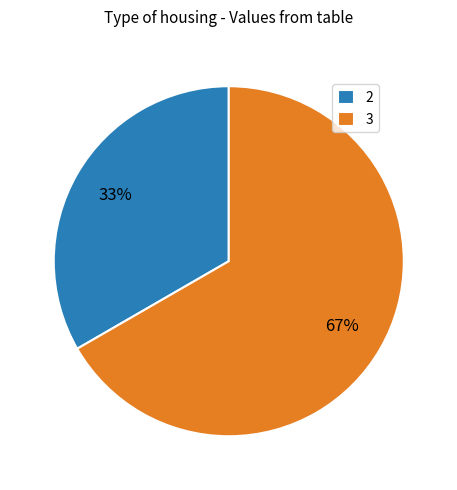

True or false: 3 accounts for 60% of the total.

False